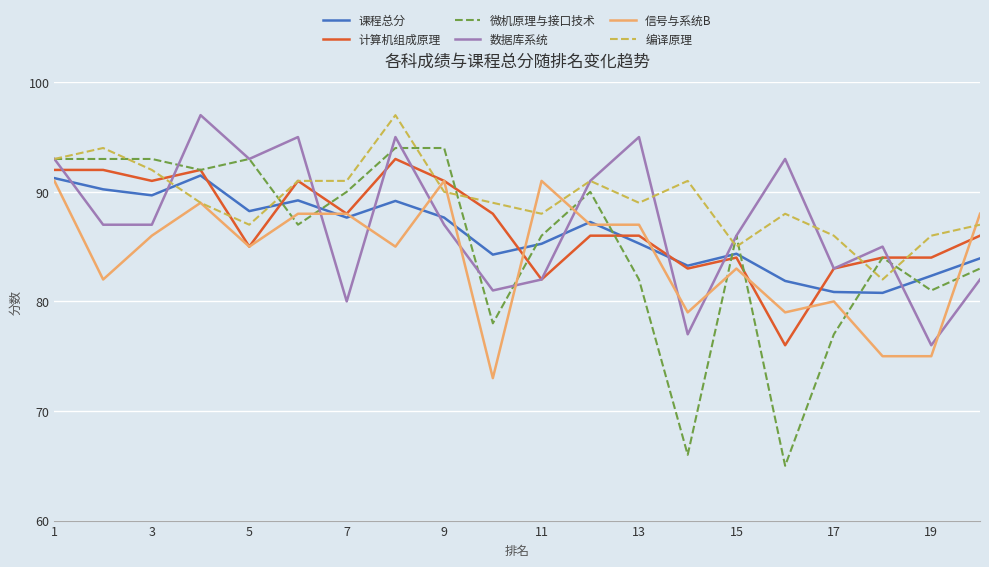

What is the lowest value of the 数据库系统 series?

76.0